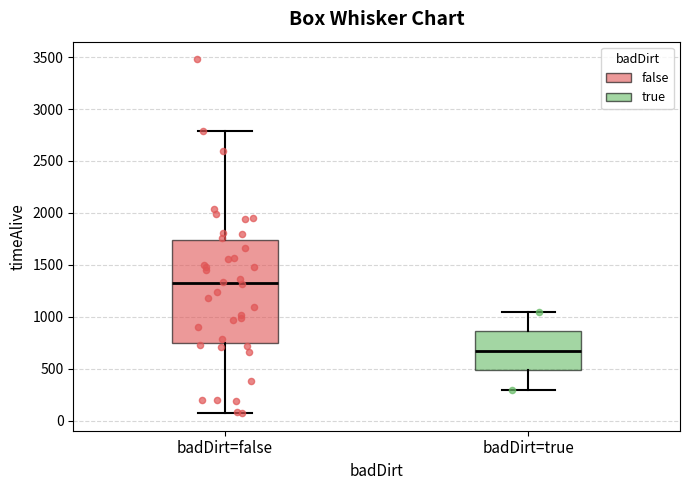

Where is the lower edge of the box for badDirt=false on the y-axis? The values are not printed on the chart, so give them approximately, as read against the axis.

750